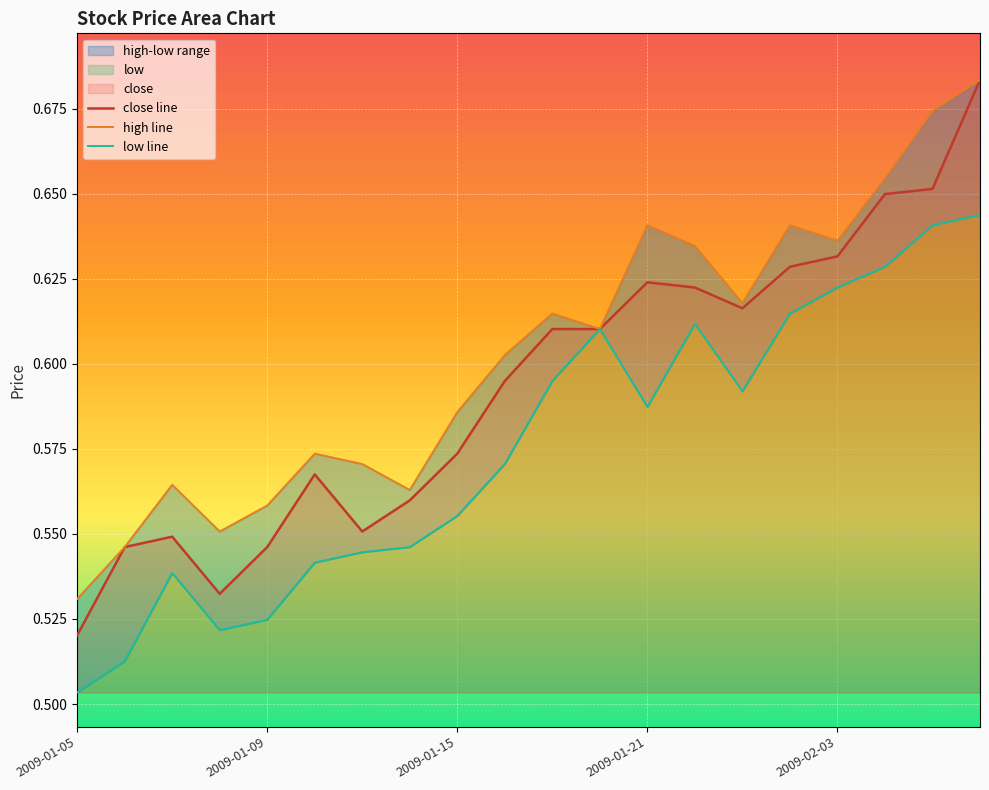

What value does the close series have at 2009-01-09?

0.5